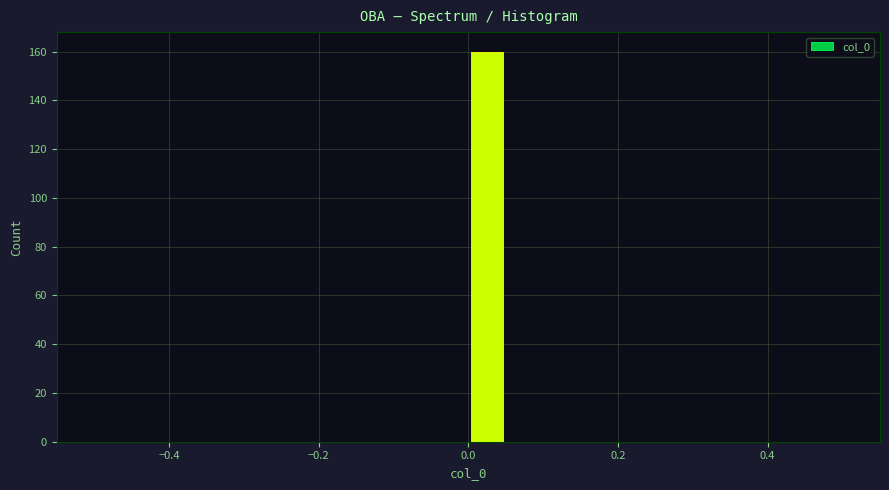

Read against the x-axis, roughly where is the centre of the tallest bar?

0.02